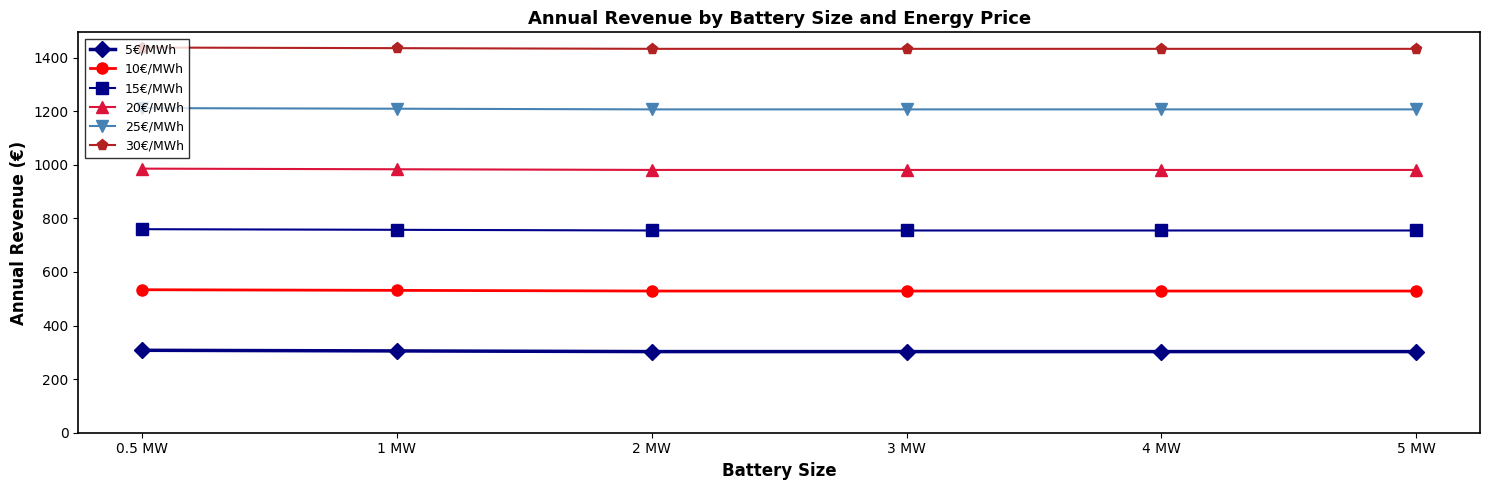

What is the total value across all series at 4 MW?

5206.9